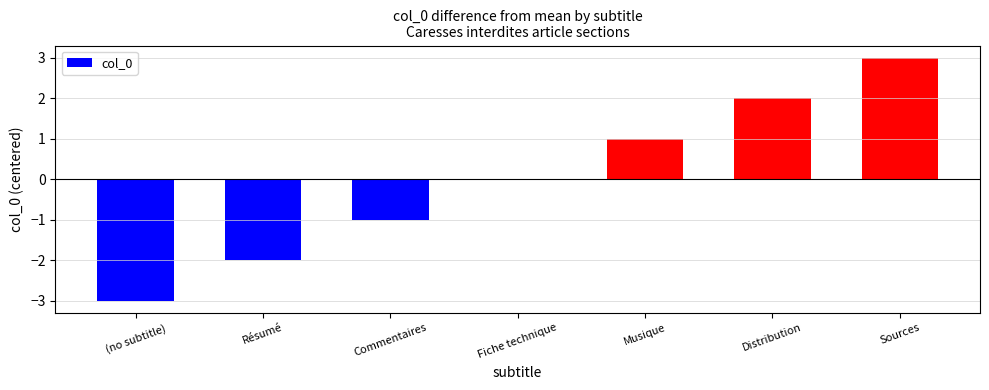

Reading right to left, list all the values displayed in this chart.

3	2	1	0	-1	-2	-3